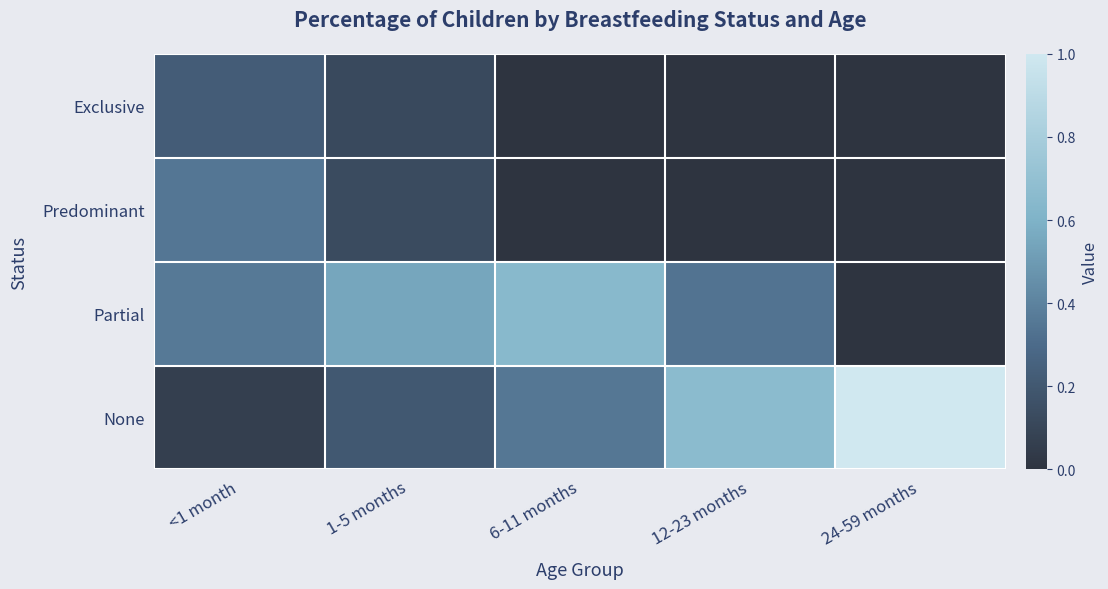

Reading right to left, transcribe all the data shown in this chart.

Exclusive: 24-59 months=0.0	12-23 months=0.0	6-11 months=0.0	1-5 months=0.1	<1 month=0.2
Predominant: 24-59 months=0.0	12-23 months=0.0	6-11 months=0.0	1-5 months=0.1	<1 month=0.3
Partial: 24-59 months=0.0	12-23 months=0.3	6-11 months=0.6	1-5 months=0.5	<1 month=0.4
None: 24-59 months=1.0	12-23 months=0.7	6-11 months=0.4	1-5 months=0.2	<1 month=0.1